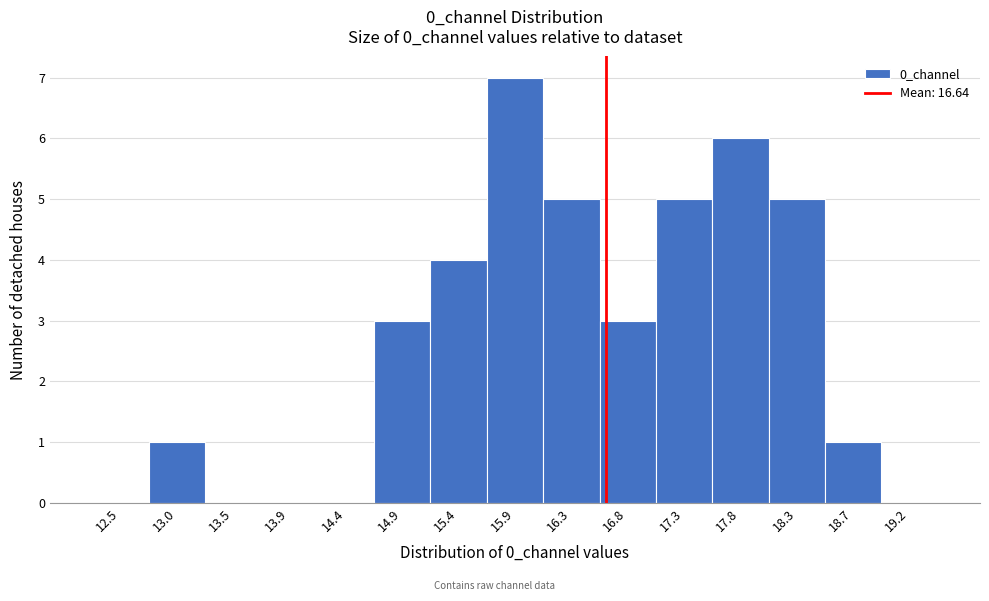

Which range on the x-axis has the tallest bar?

15.60 to 16.10